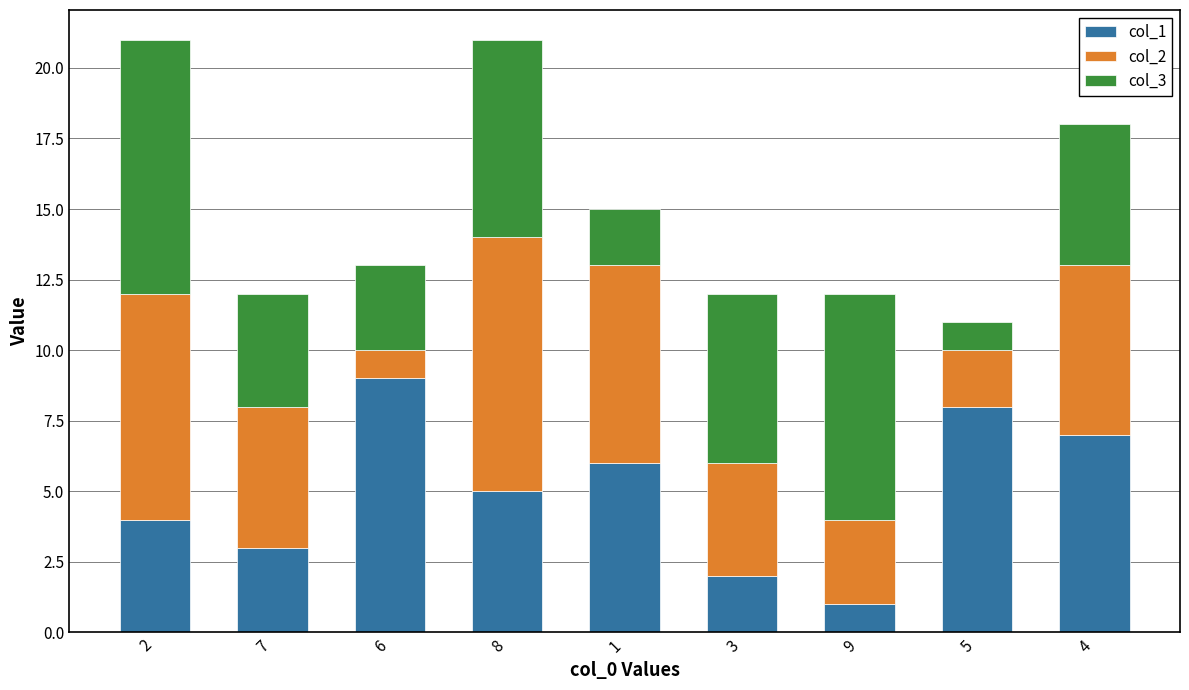

The col_1 series shows 8 at 5. True or false?

True